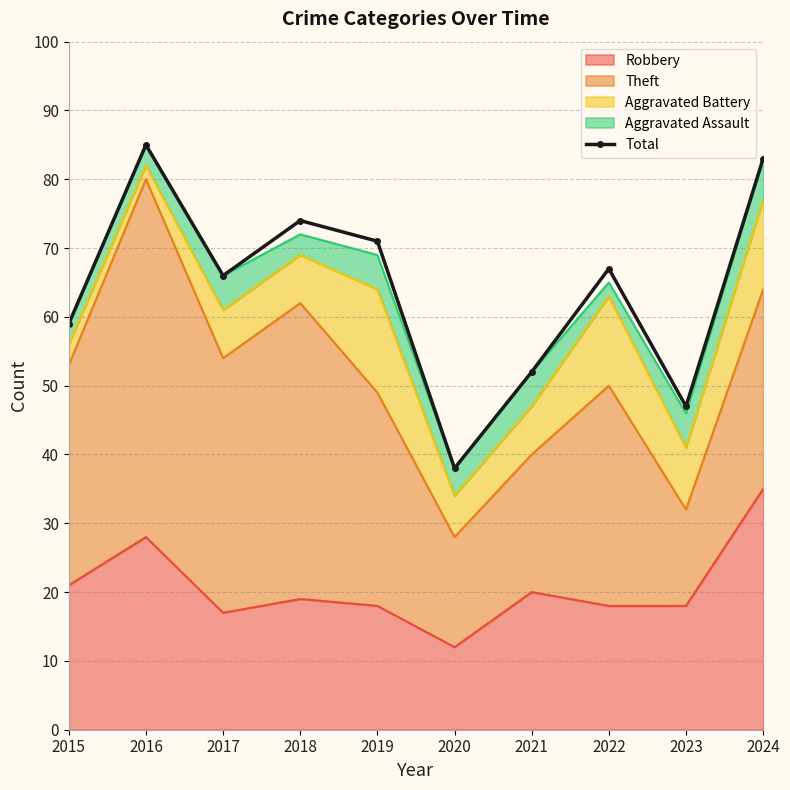

How many values exceed 67?

4